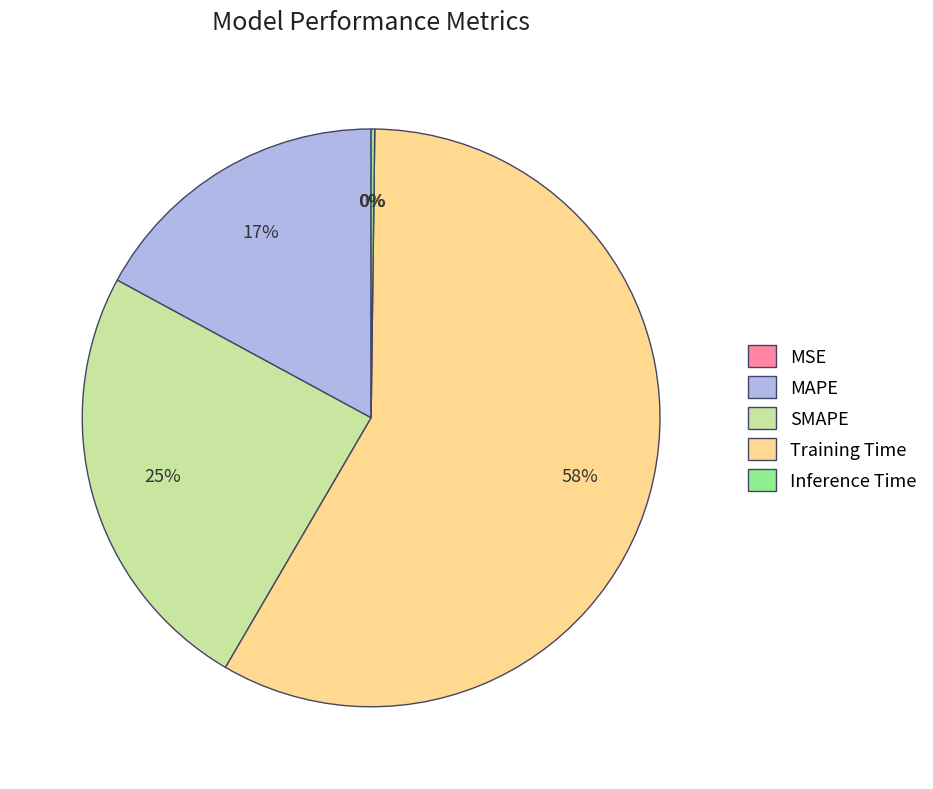

What percentage is the SMAPE slice, to the nearest percent?

25%